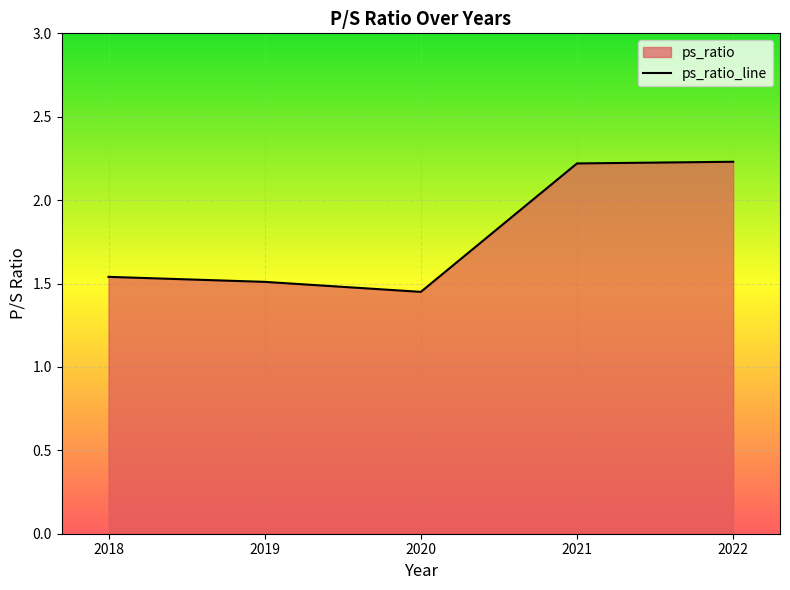

What is the maximum value shown in the chart?

2.2